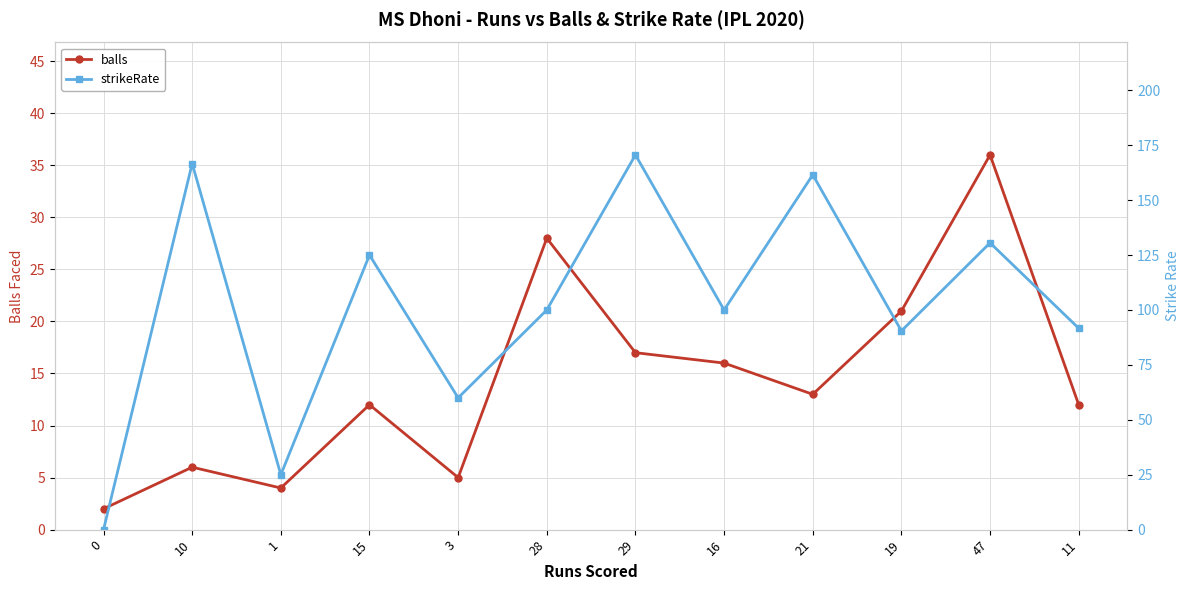

What is the sum of all balls values?

172